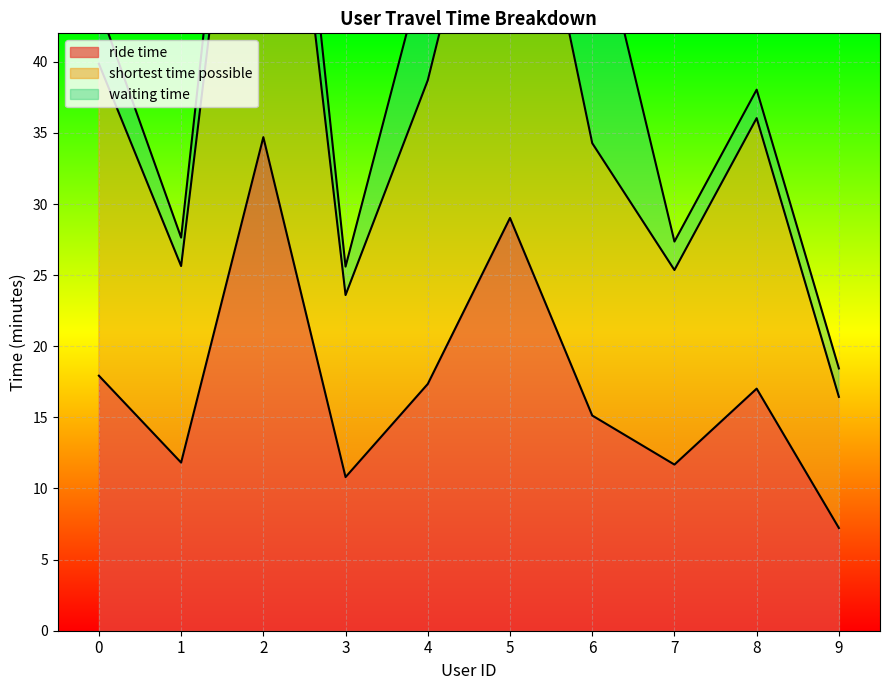

What is the total value across all series at 2?

108.1